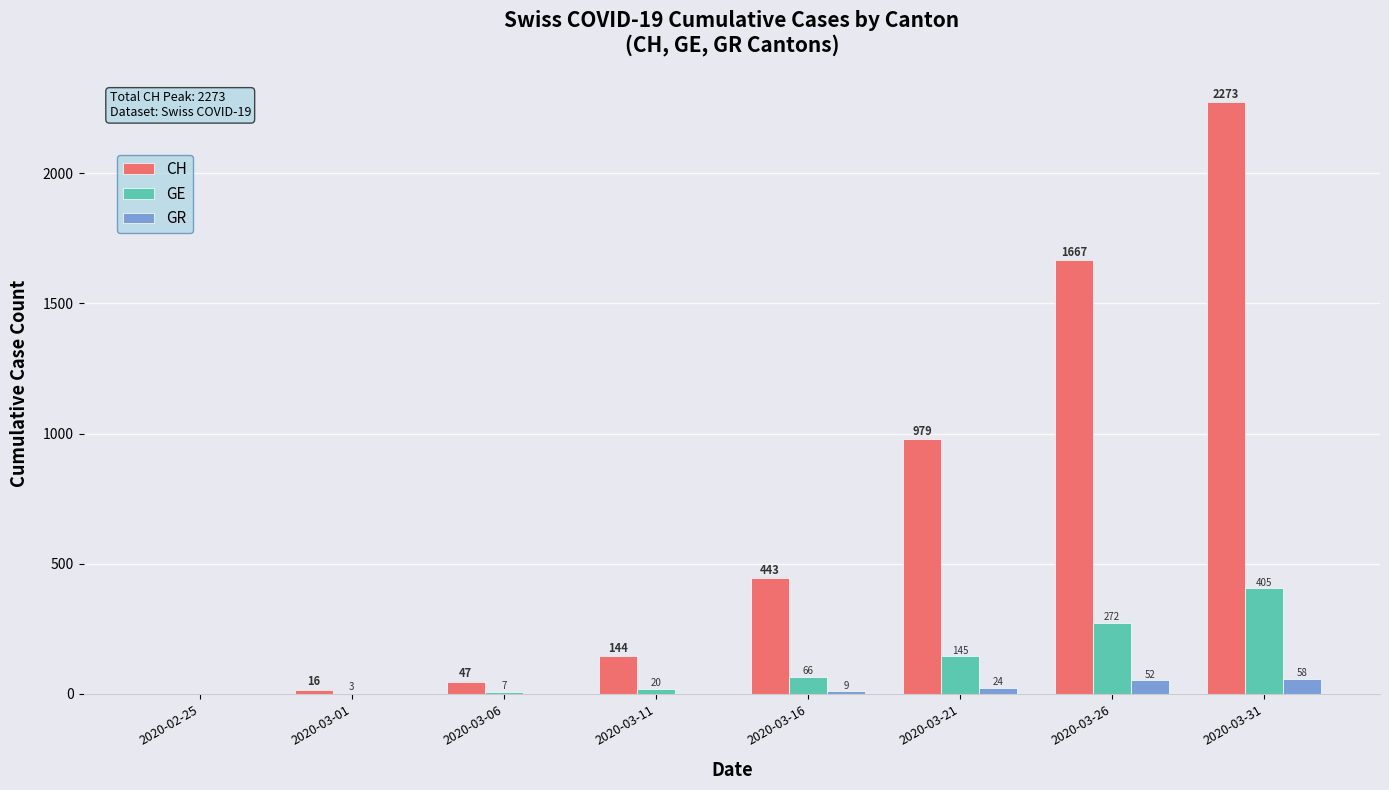

What is the sum of all CH values?

5569